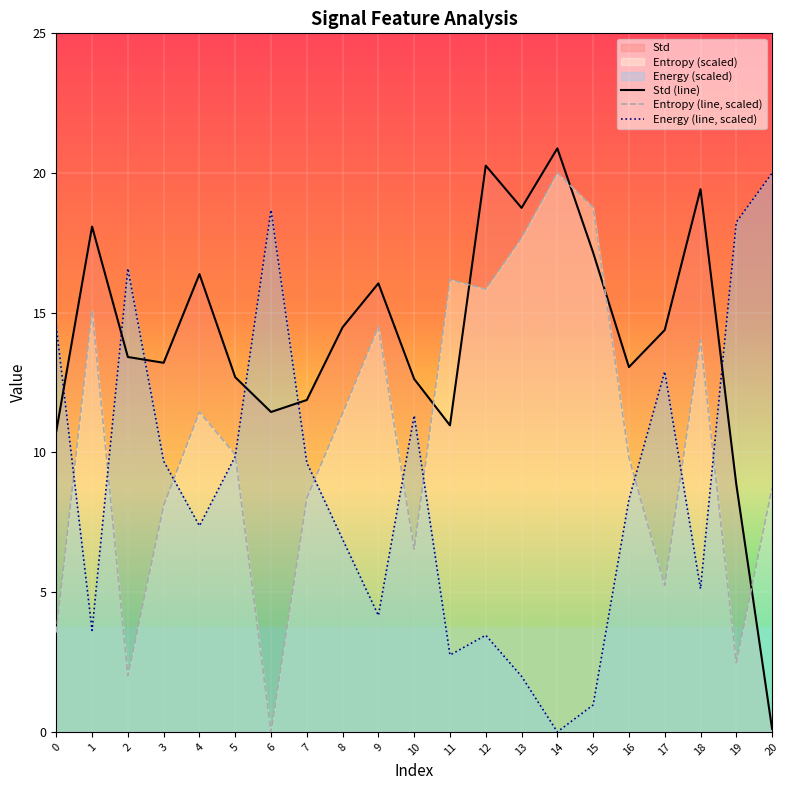

What value does the Std (line) series have at 7?

11.9